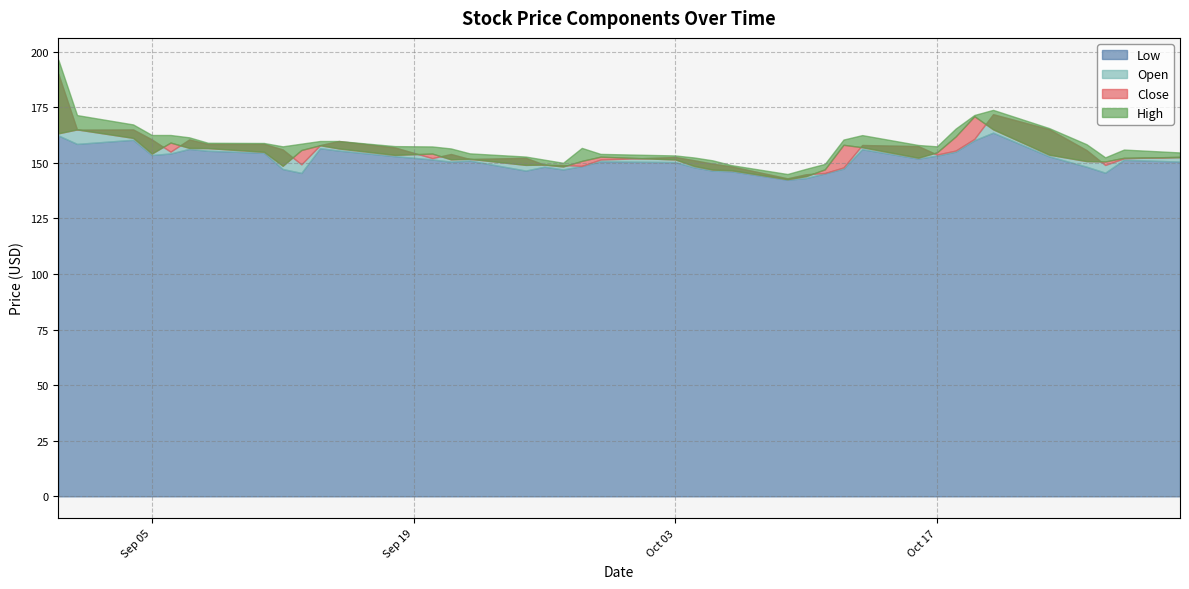

What is the label of the 7th point from the left?

2023-09-08